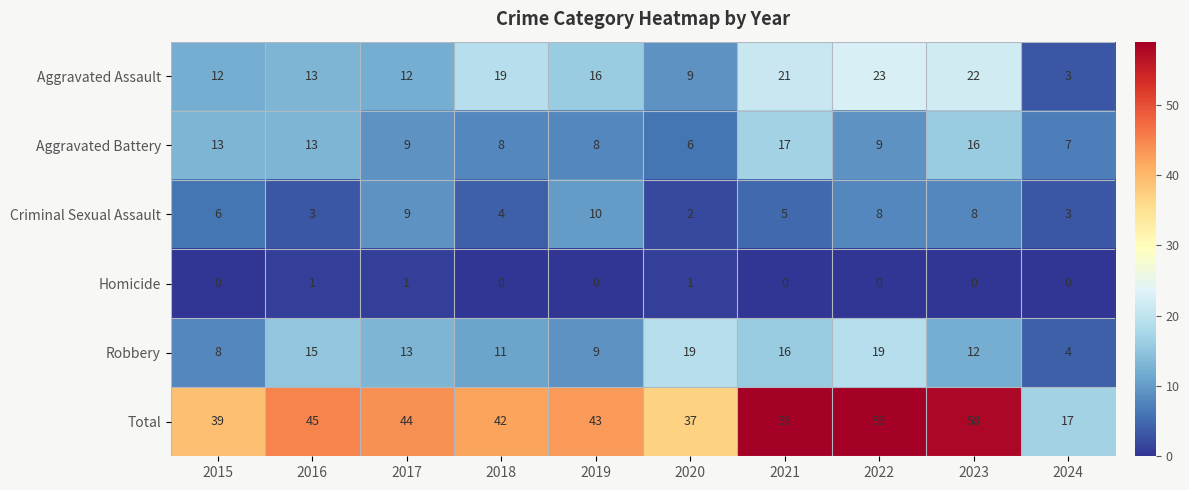

Count the Criminal Sexual Assault values in the range 3 to 8.

7